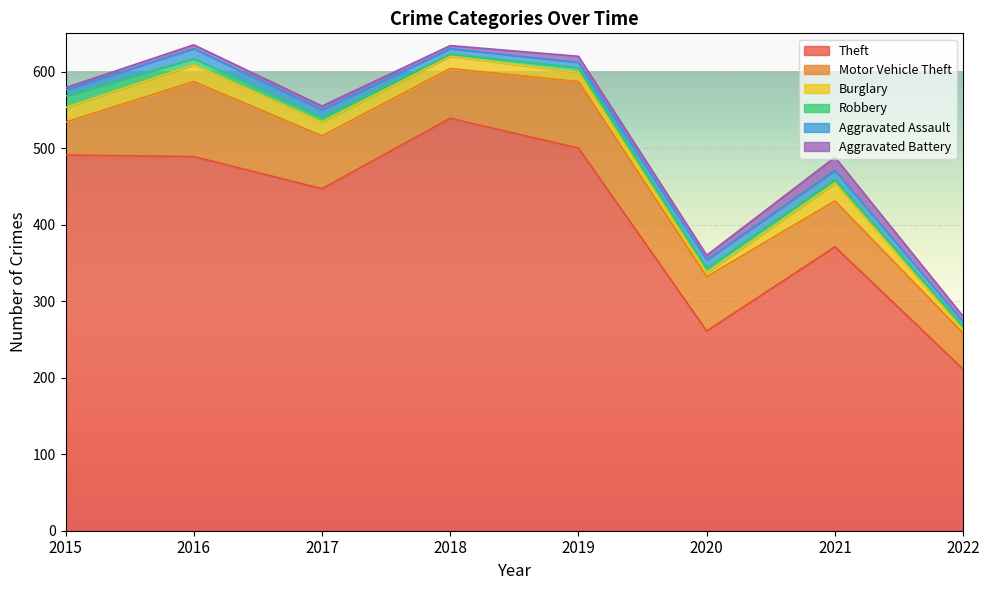

Which series has the widest spread of values?

Theft